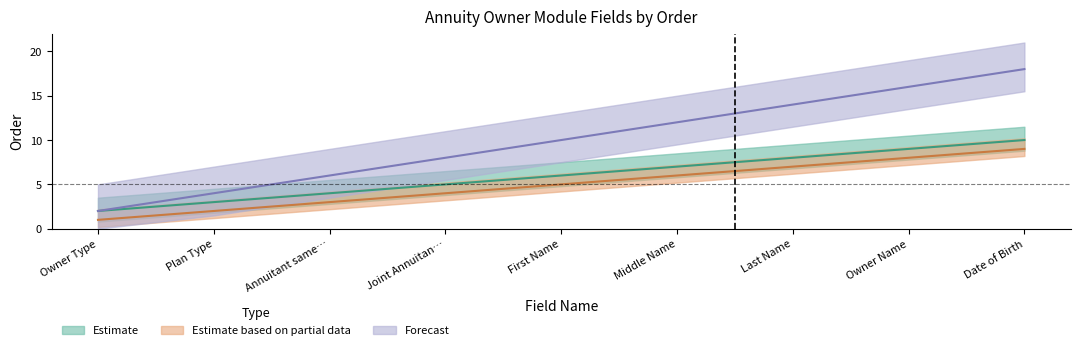

What is the average value of the Estimate series?

6